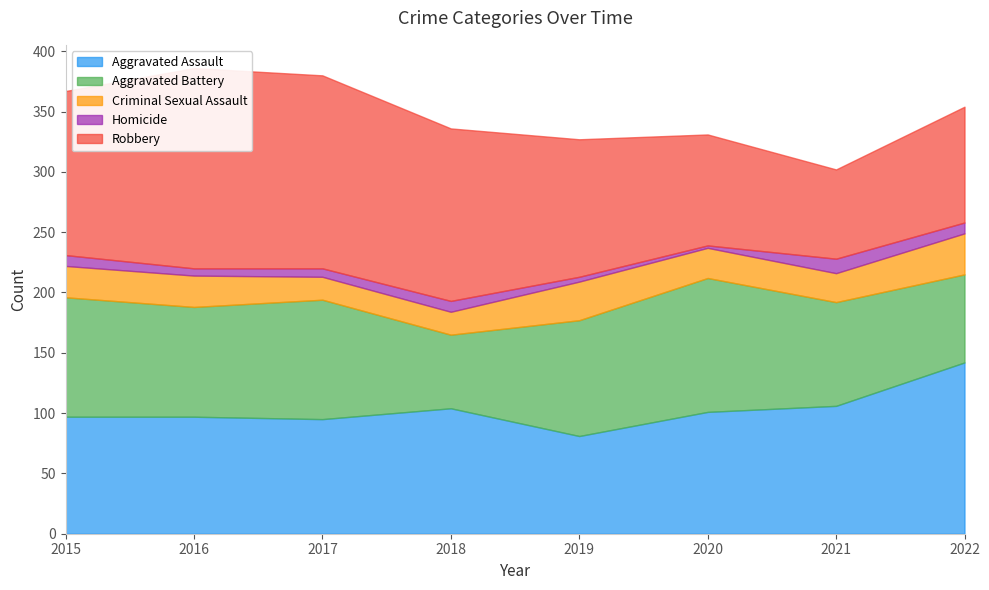

What is the spread (max minus min) of values at 2021?

94